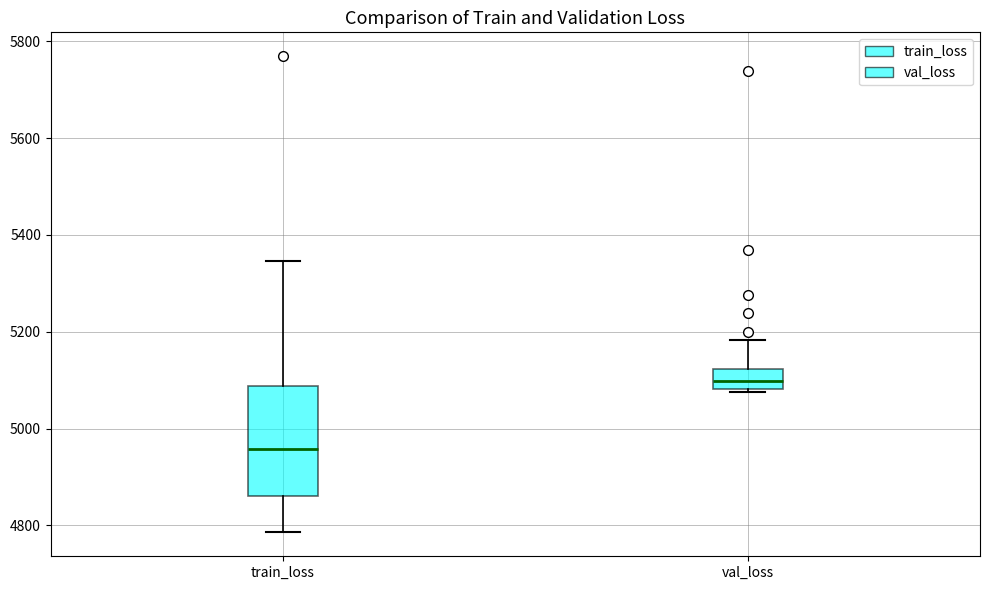

Where does the median line of the box for train_loss sit on the y-axis? The values are not printed on the chart, so give them approximately, as read against the axis.

4960